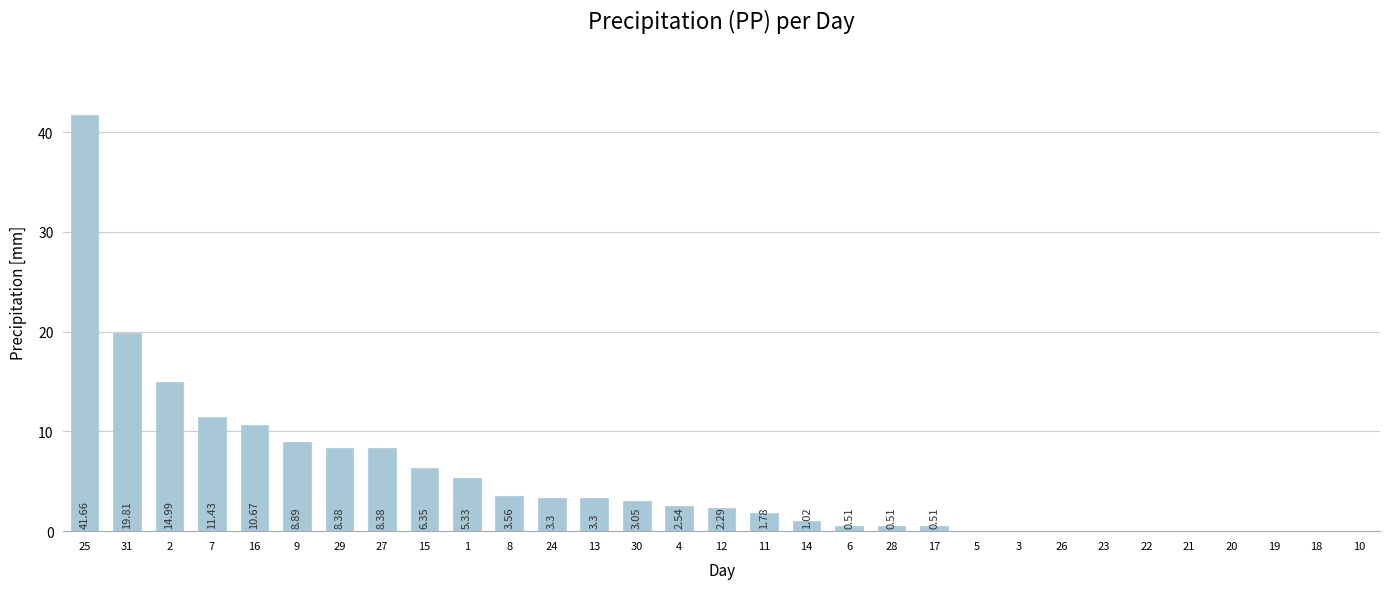

Where is the data nearest to the value 20?

31